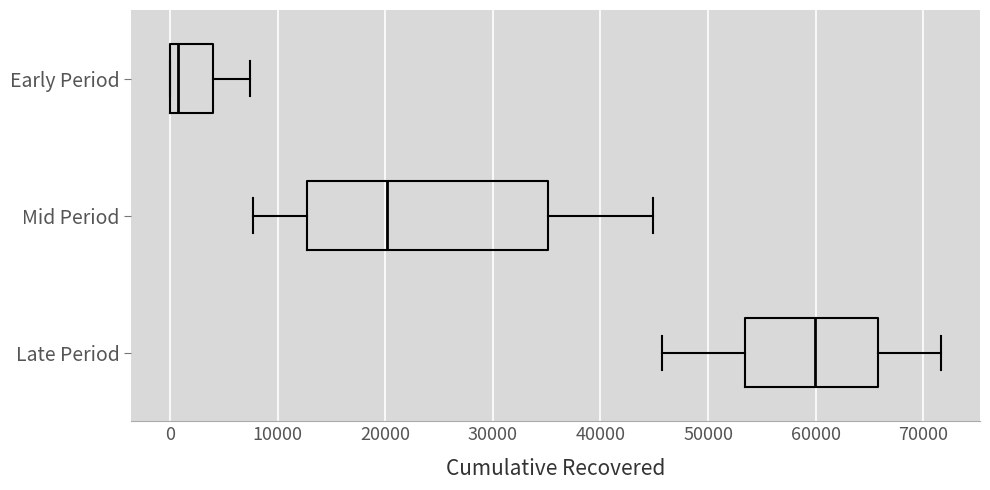

Reading bottom to top, read every box against the x-axis: the position of its median line, the range the box covers, and the ends of its whiskers. The values are not printed on the chart, so give them approximately, as read against the axis.

Late Period: median 60000, box 53000 to 66000, whiskers 46000 to 72000
Mid Period: median 20000, box 13000 to 35000, whiskers 8000 to 45000
Early Period: median 1000, box 0 to 4000, whiskers 0 to 7000